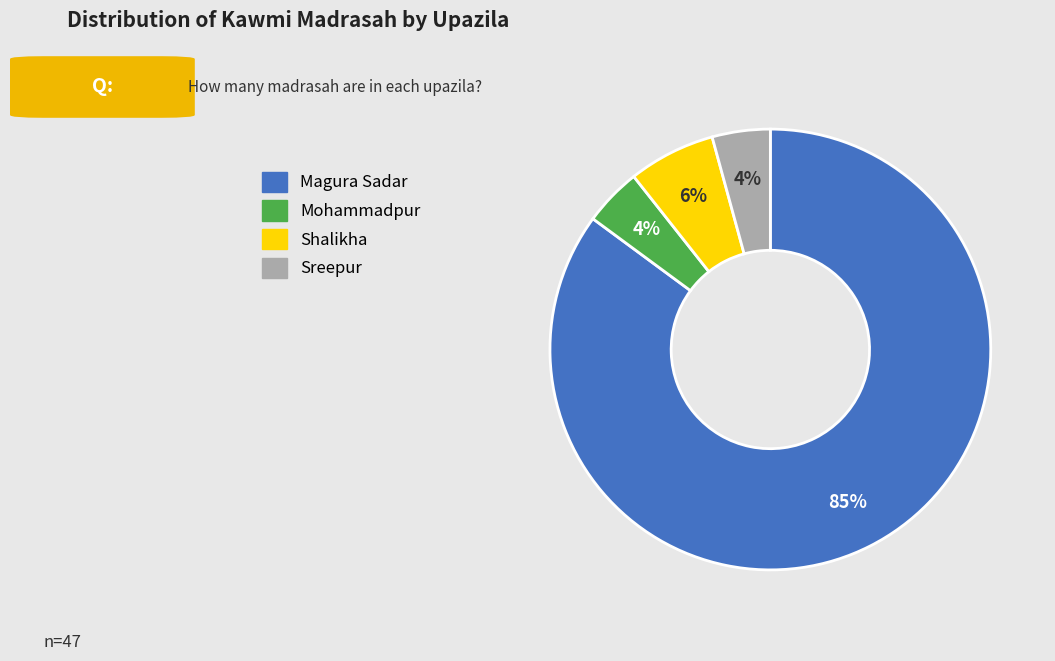

Which category has the biggest portion of the pie?

Magura Sadar